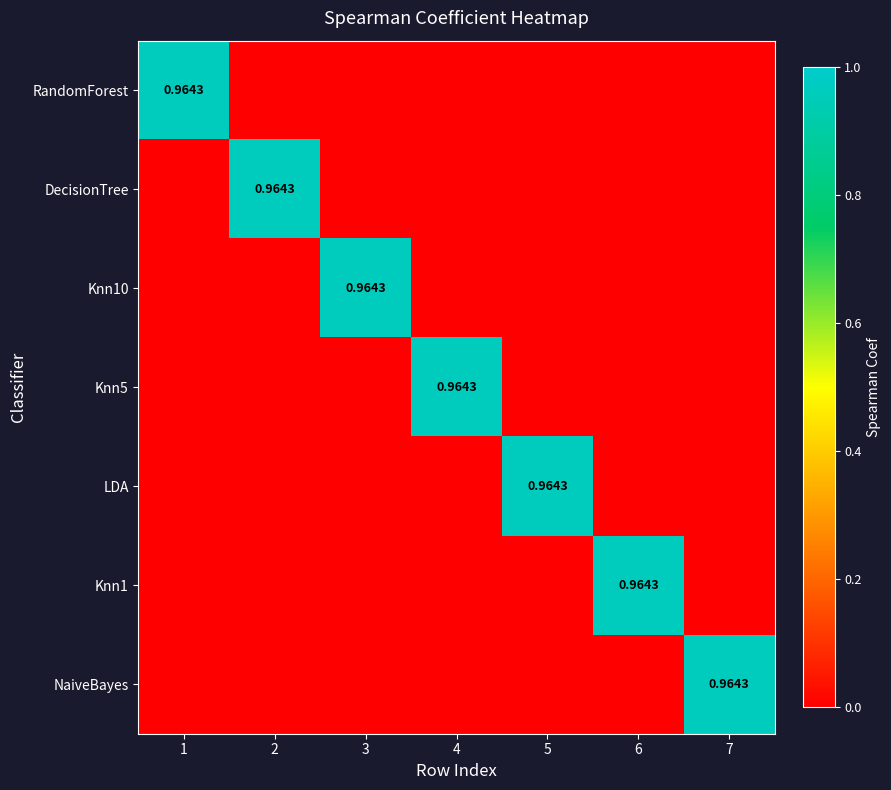

How many positive values does the Knn1 series have?

1